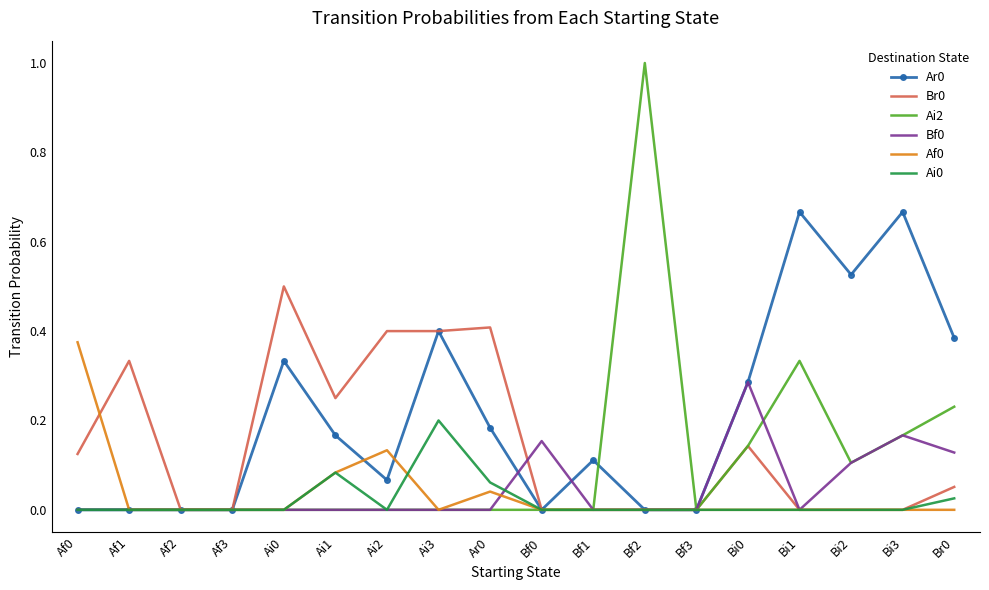

True or false: Af0 has a value of 0.0 at Ar0.

True